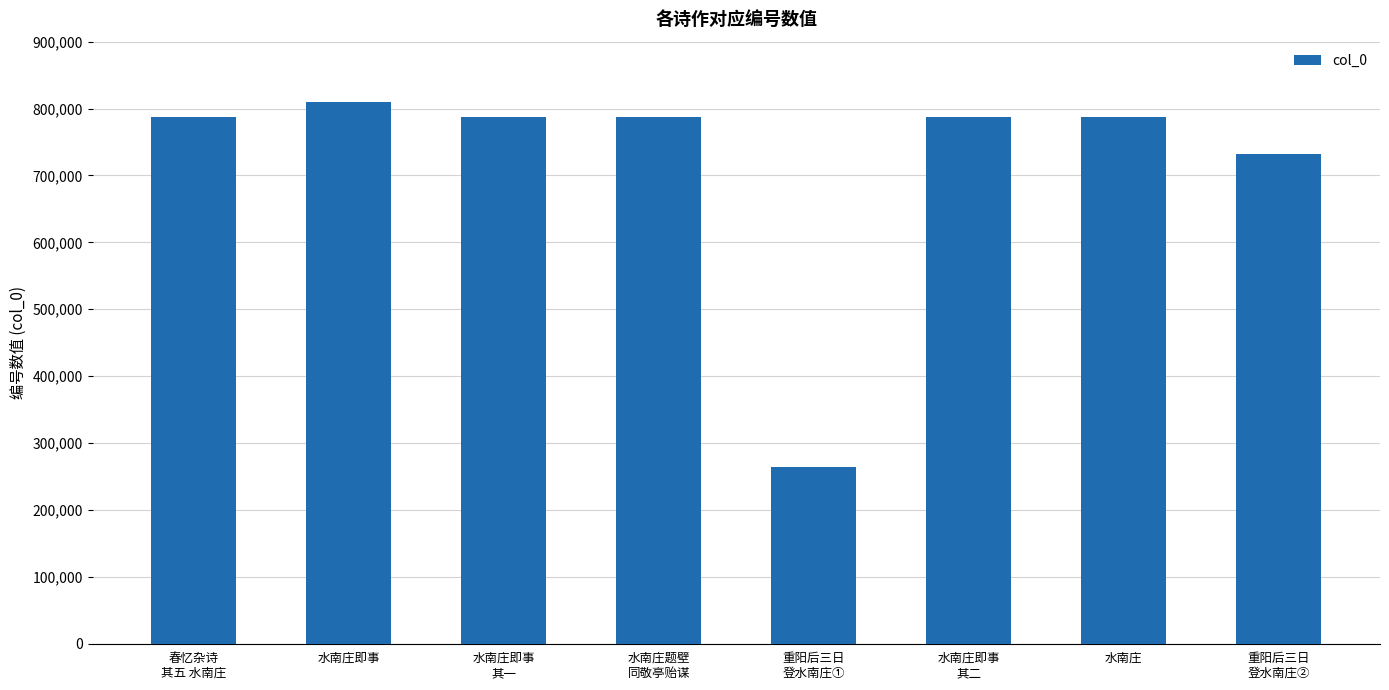

At which label is the value closest to 537326?

重阳后三日
登水南庄②